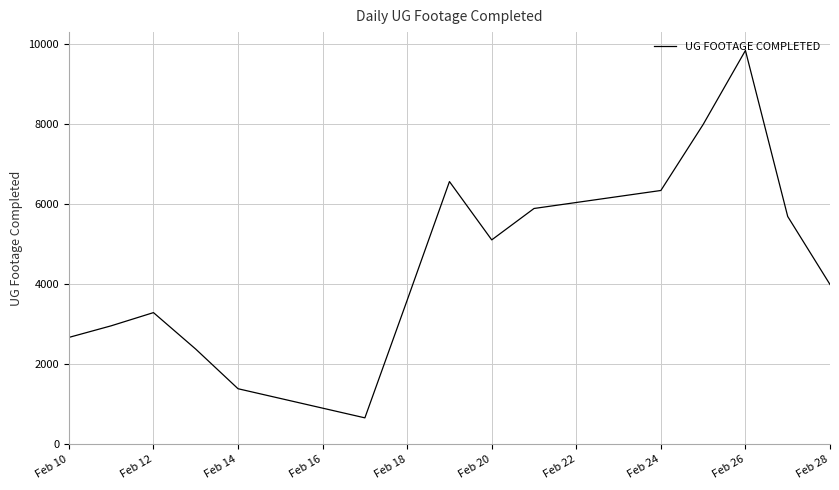

What is the difference between the maximum and minimum values?

9184